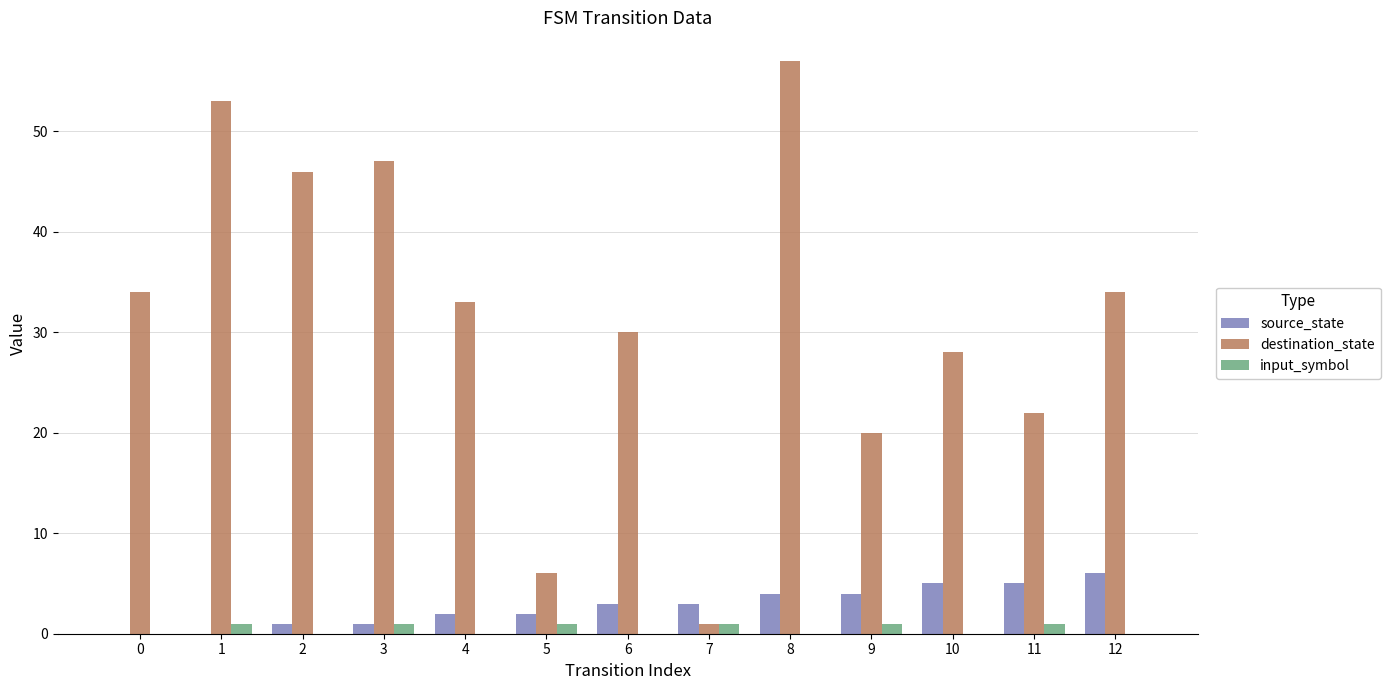

Which category has the highest value in the destination_state series?

8